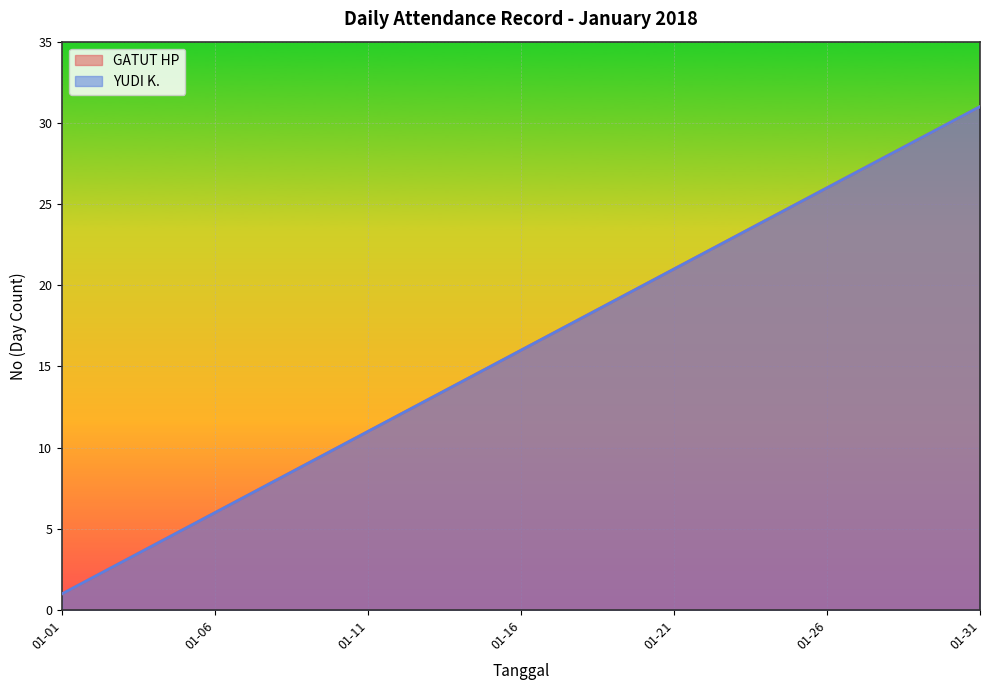

What is the value of the GATUT HP point at the 28th from the left?

28